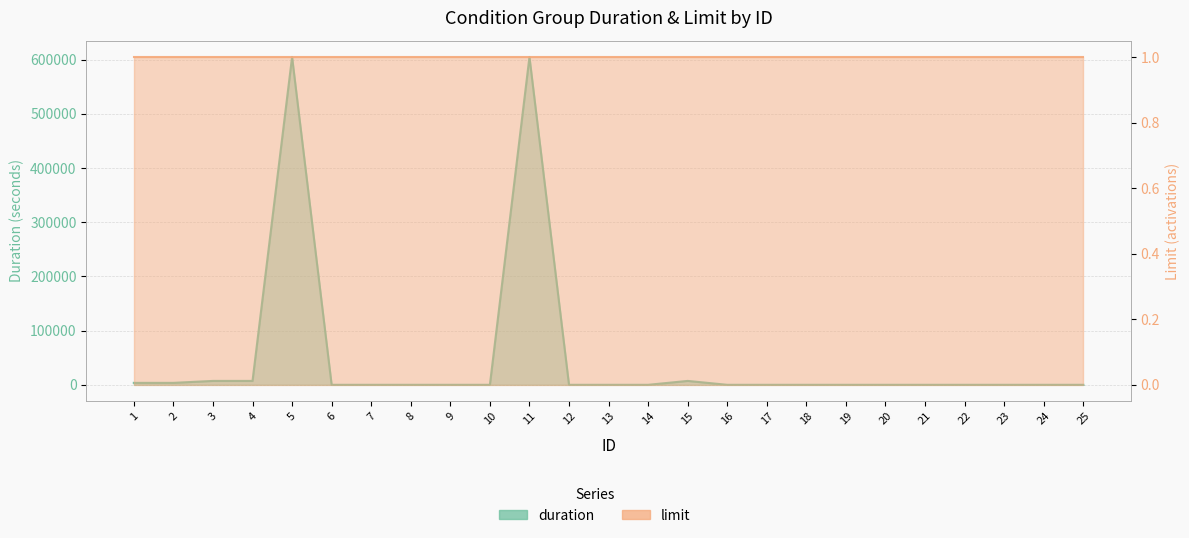

The chart shows a value of 0 at 8. True or false?

True